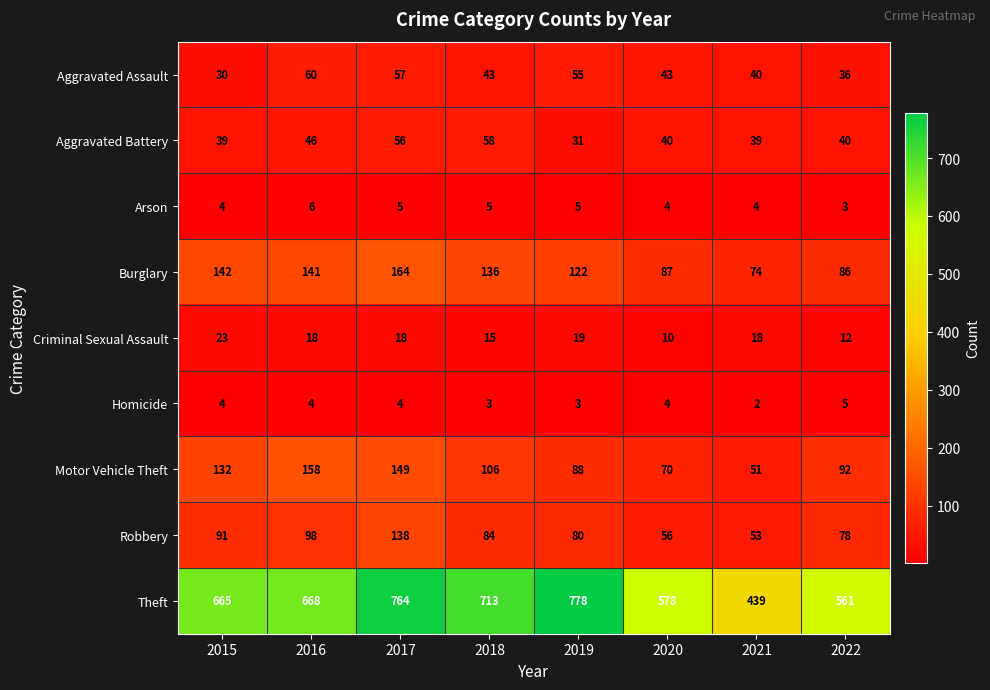

What is the greatest value displayed?

778